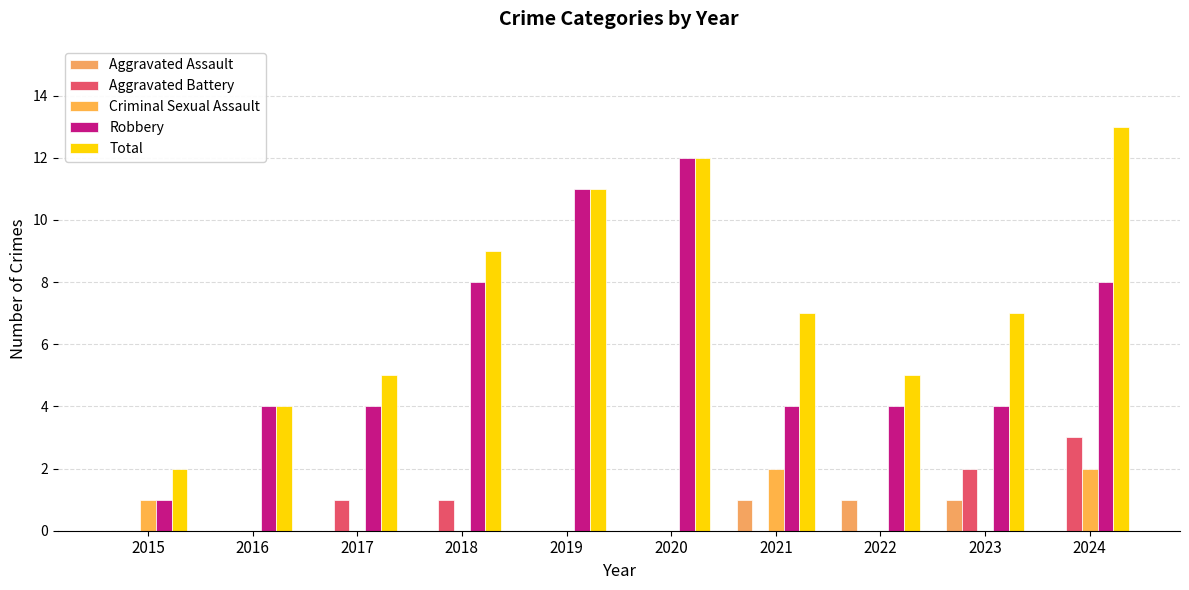

What is the difference between the maximum and minimum values in the Total series?

11